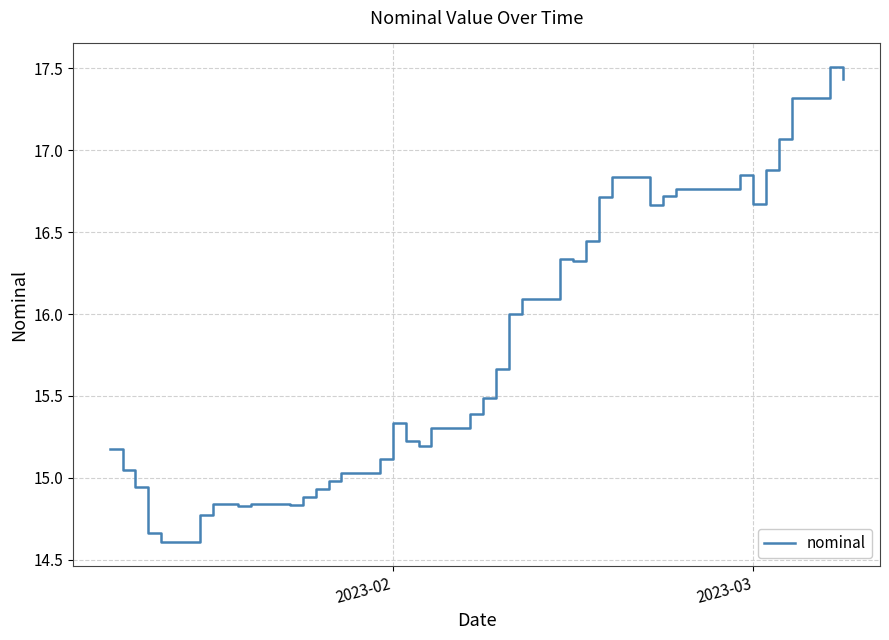

What is the maximum value shown in the chart?

17.5